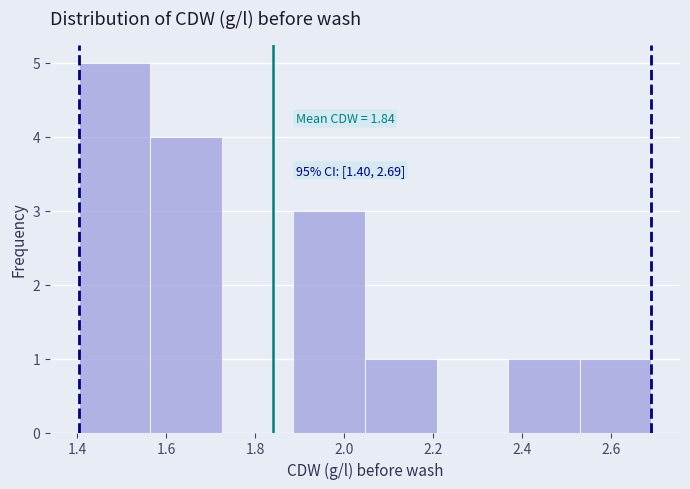

Which range on the x-axis has the tallest bar?

1.40 to 1.56